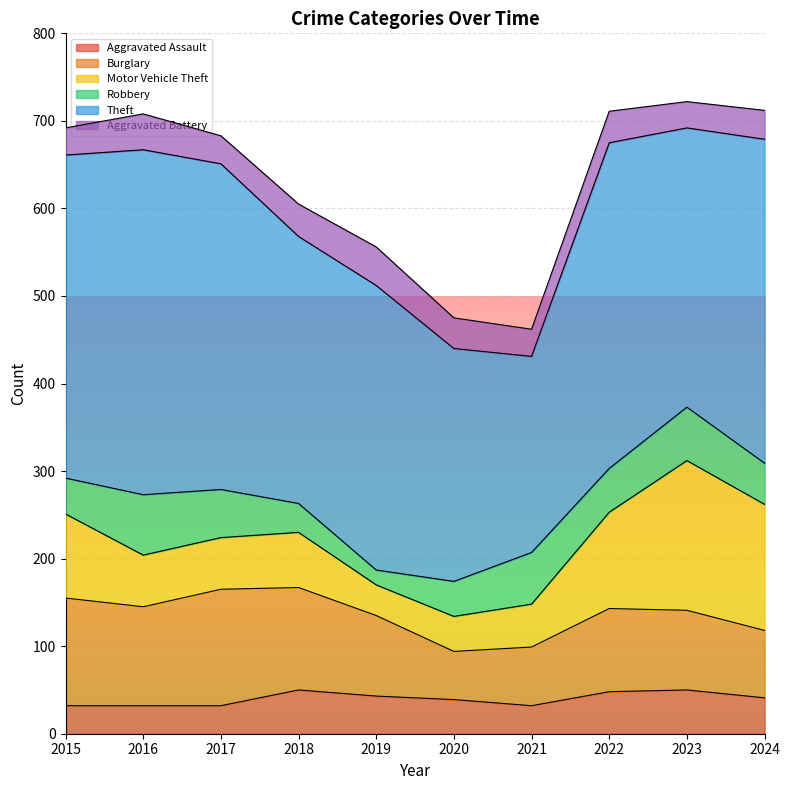

Reading left to right, what are all the values shown in this chart?

Aggravated Assault: 32	32	32	50	43	39	32	48	50	41
Burglary: 123	113	133	117	92	55	67	95	91	77
Motor Vehicle Theft: 96	59	59	63	35	40	49	110	171	144
Robbery: 41	69	55	33	17	40	59	50	61	47
Theft: 369	394	372	305	325	266	224	372	319	370
Aggravated Battery: 31	41	32	37	44	35	31	36	30	33